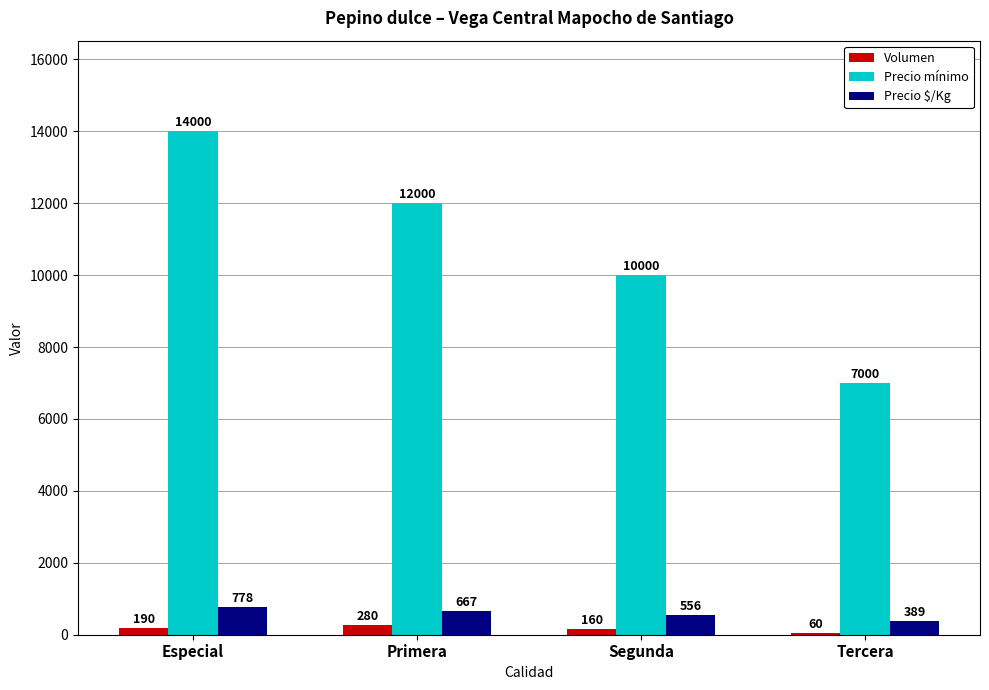

What is the difference between the Precio mínimo values at Segunda and Especial?

4000